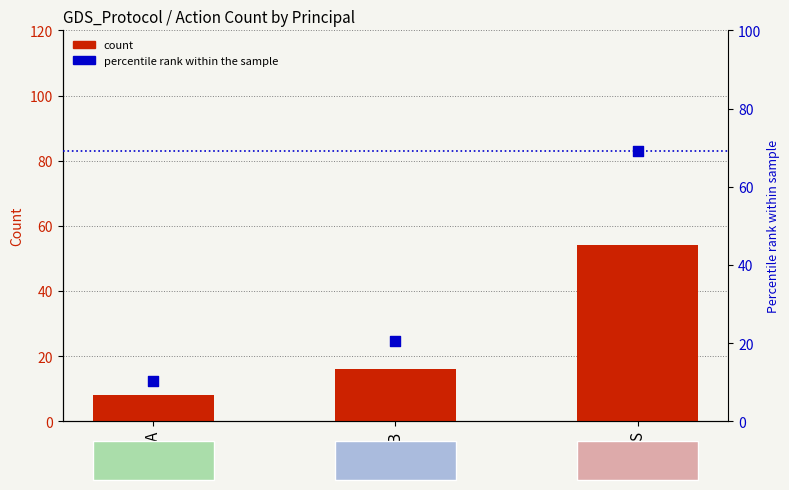

Which series reaches the minimum Y coordinate?

count